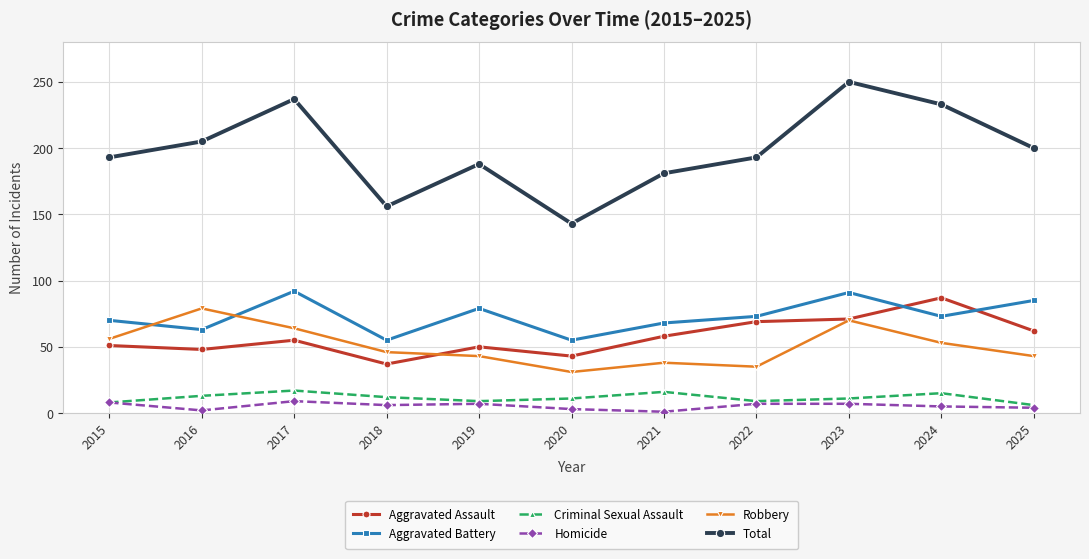

The Aggravated Battery series shows 94 at 2021. True or false?

False